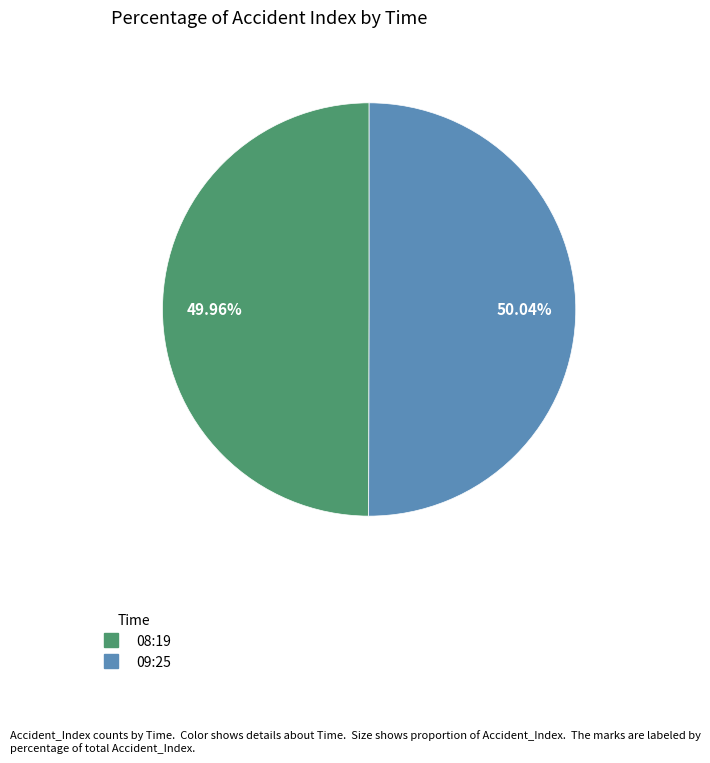

Is the sum of 08:19 and 09:25 greater than half?

Yes